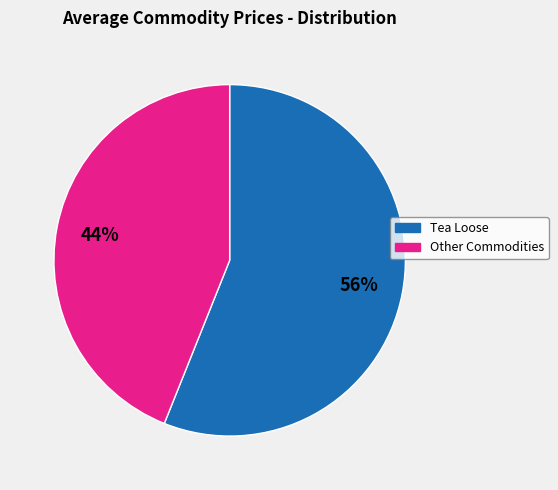

Is there a majority slice in this chart?

Yes